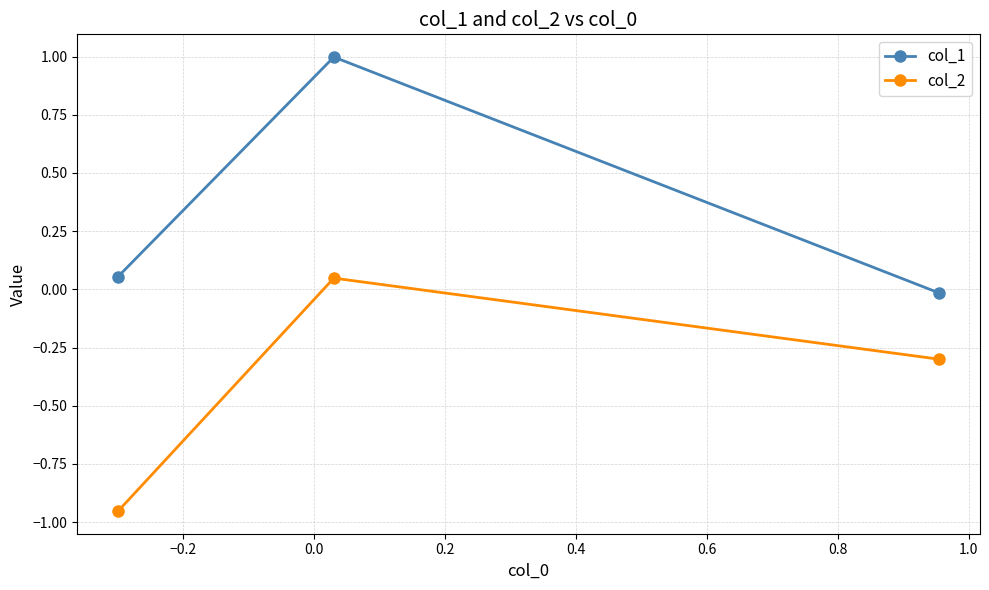

How many lines are shown in the chart?

2